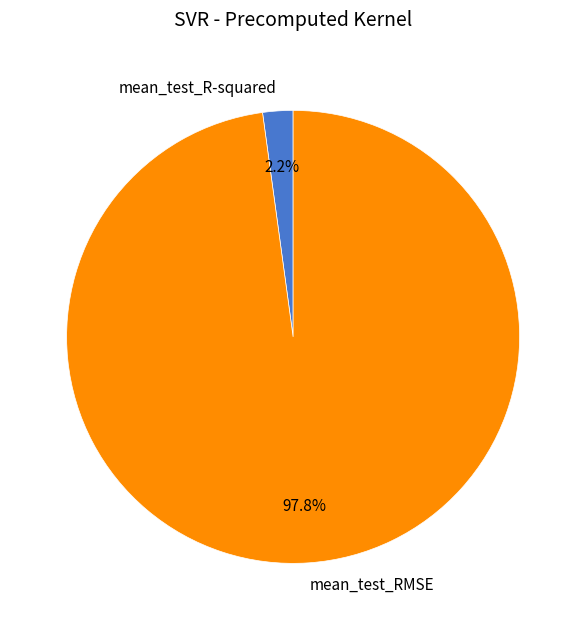

Between mean_test_RMSE and mean_test_R-squared, which is larger?

mean_test_RMSE